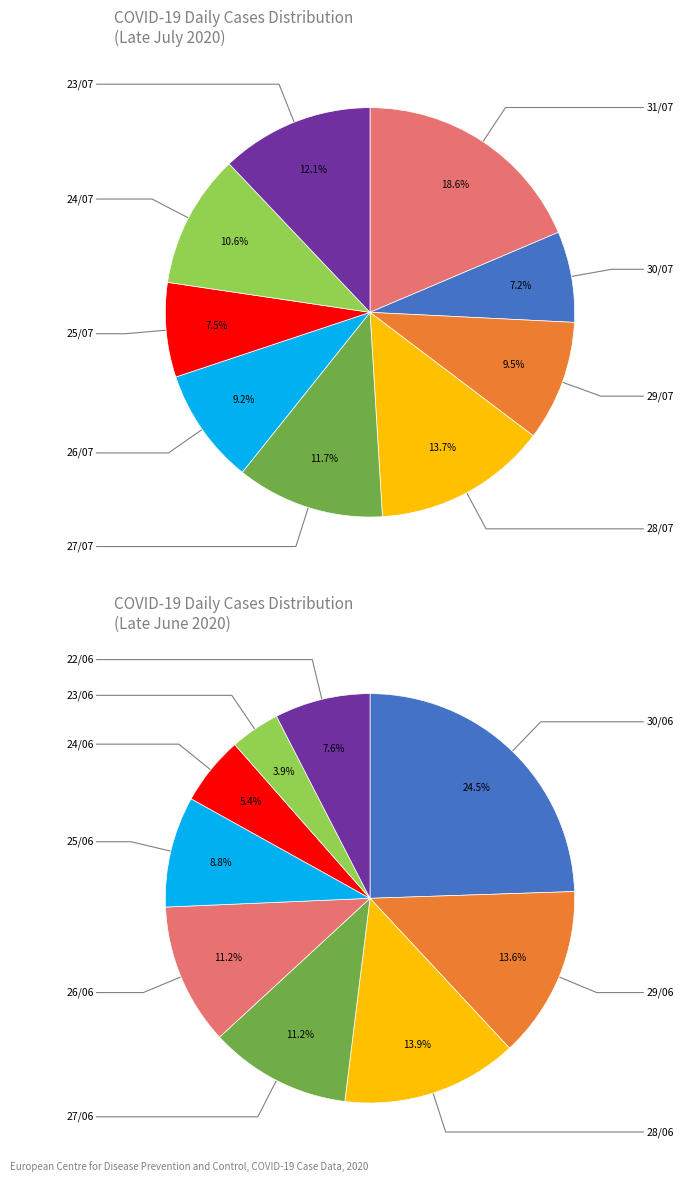

How much of the chart is everything except 29/07?

90.5%